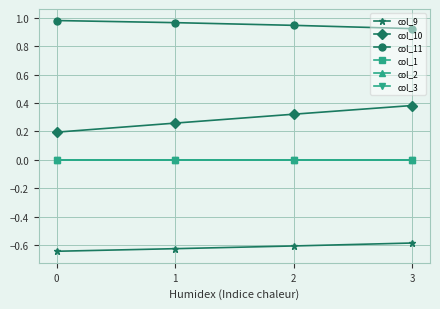

How many lines are shown in the chart?

6